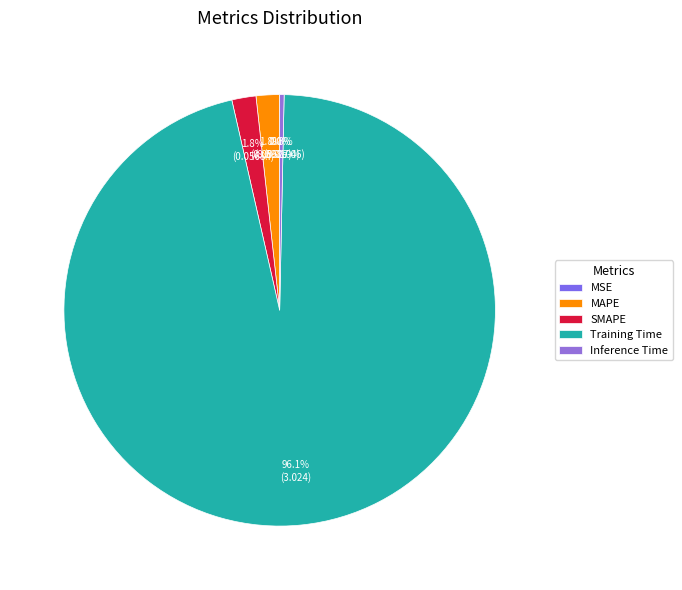

What is the smallest slice in the pie chart?

MSE